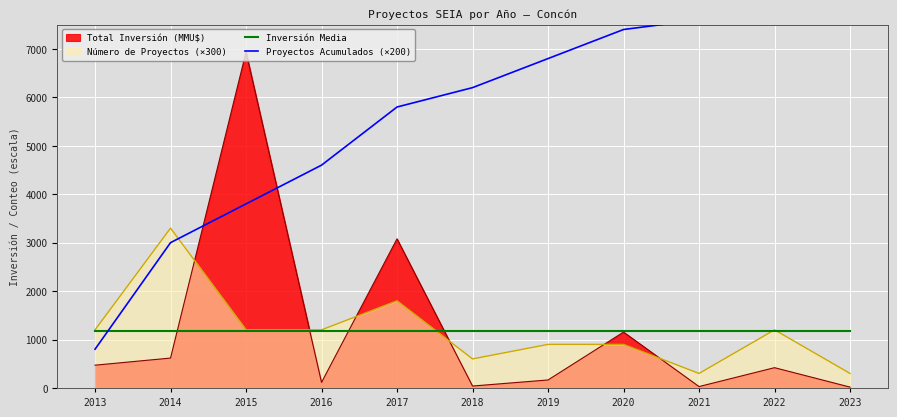

Is it true that Total Inversión (MMU$) equals 29.0 at 2021?

True